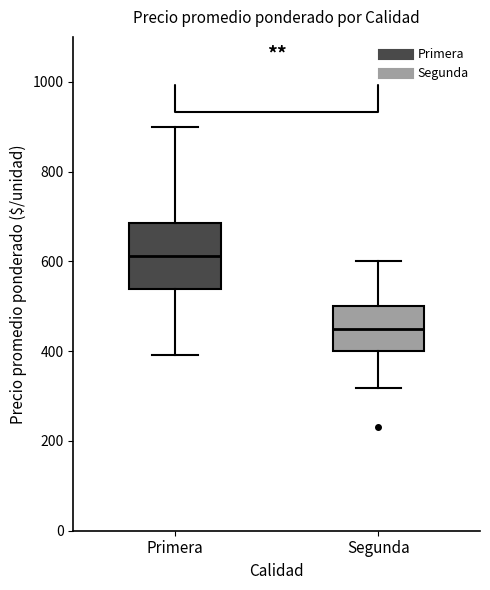

Reading left to right, read every box against the y-axis: the position of its median line, the range the box covers, and the ends of its whiskers. The values are not printed on the chart, so give them approximately, as read against the axis.

Primera: median 620, box 540 to 680, whiskers 400 to 900
Segunda: median 440, box 400 to 500, whiskers 320 to 600